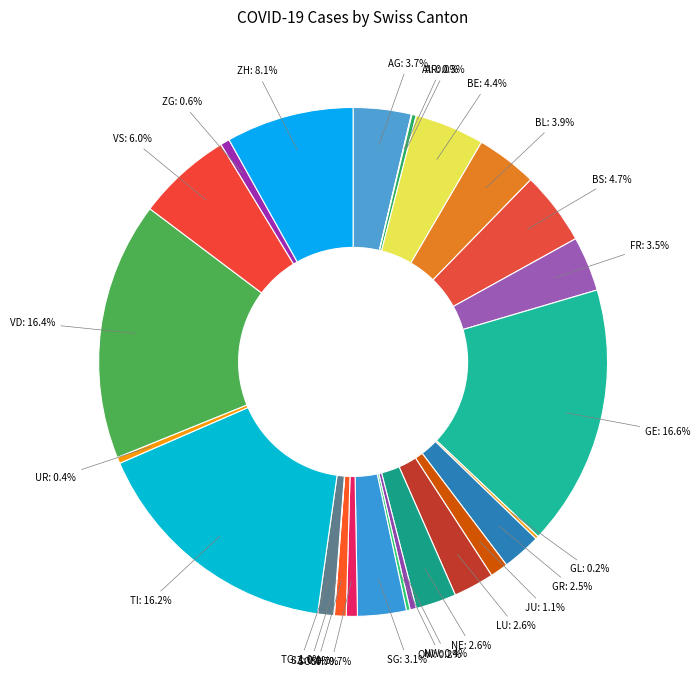

Is SG the majority of the pie?

No